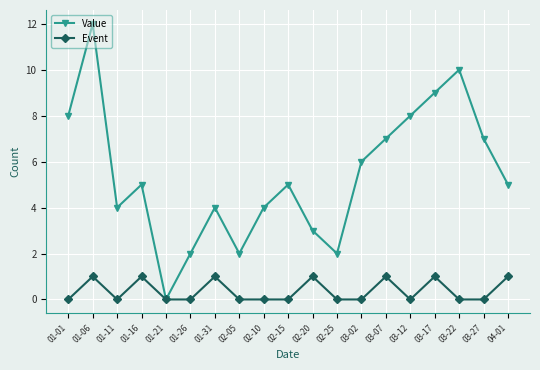

What is the spread (max minus min) of values at 01-06?

11